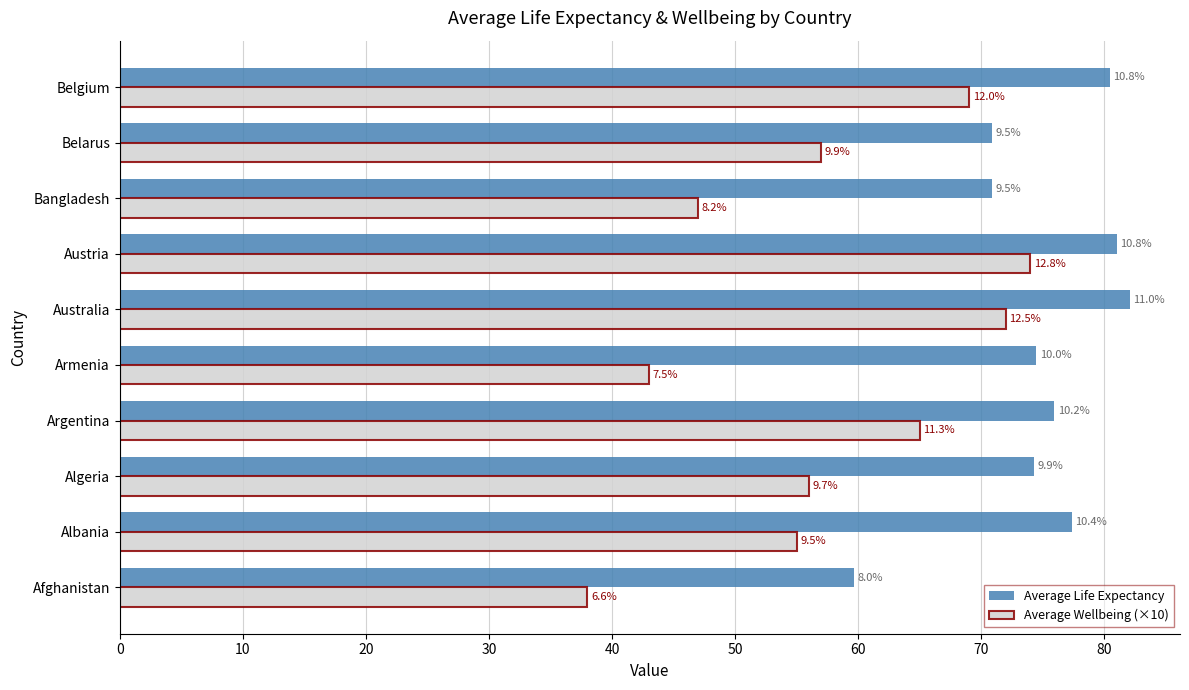

What is the value of the Average Wellbeing (×10) bar at the 5th from the left?

43.0